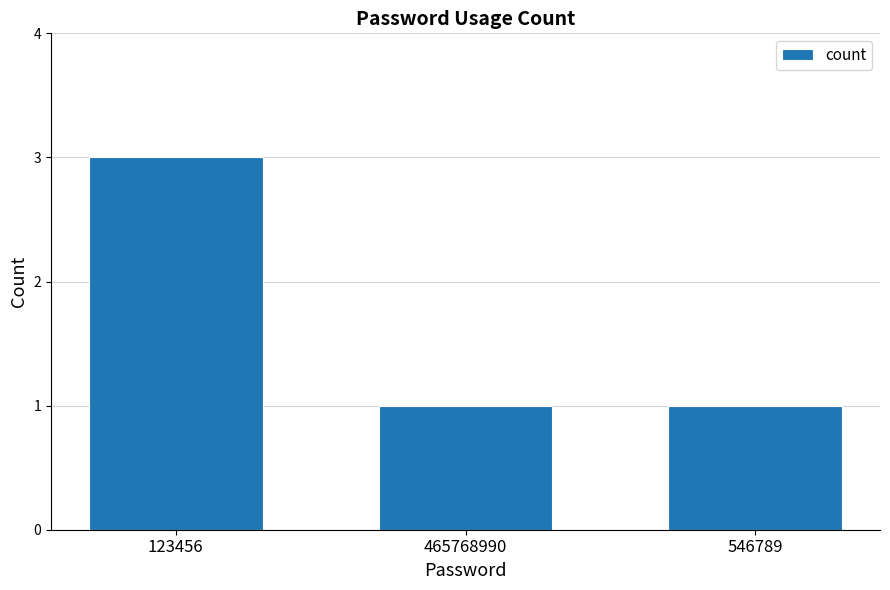

Are the bars horizontal?

No